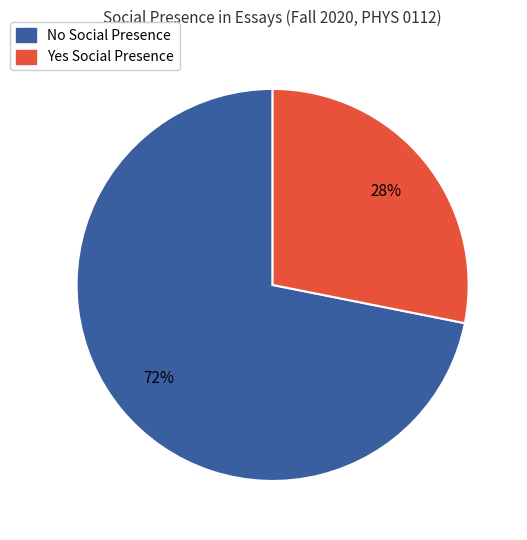

What is the ratio of the value at No to the value at Yes?

2.6